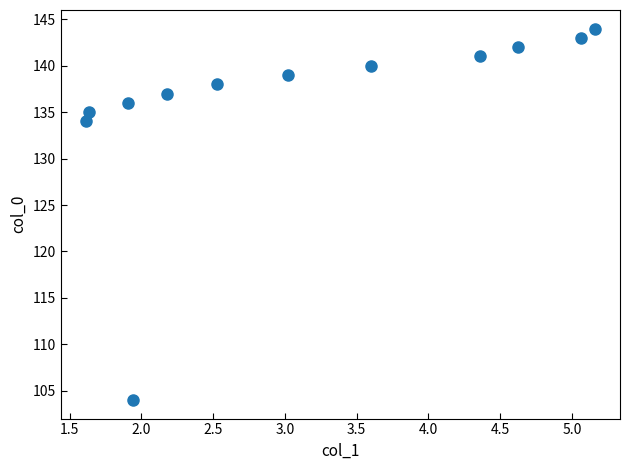

What is the average Y value?

136